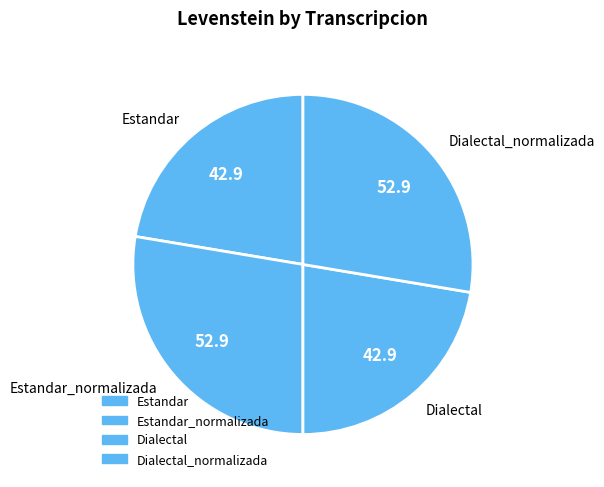

Is there any slice that represents more than half of the pie?

No